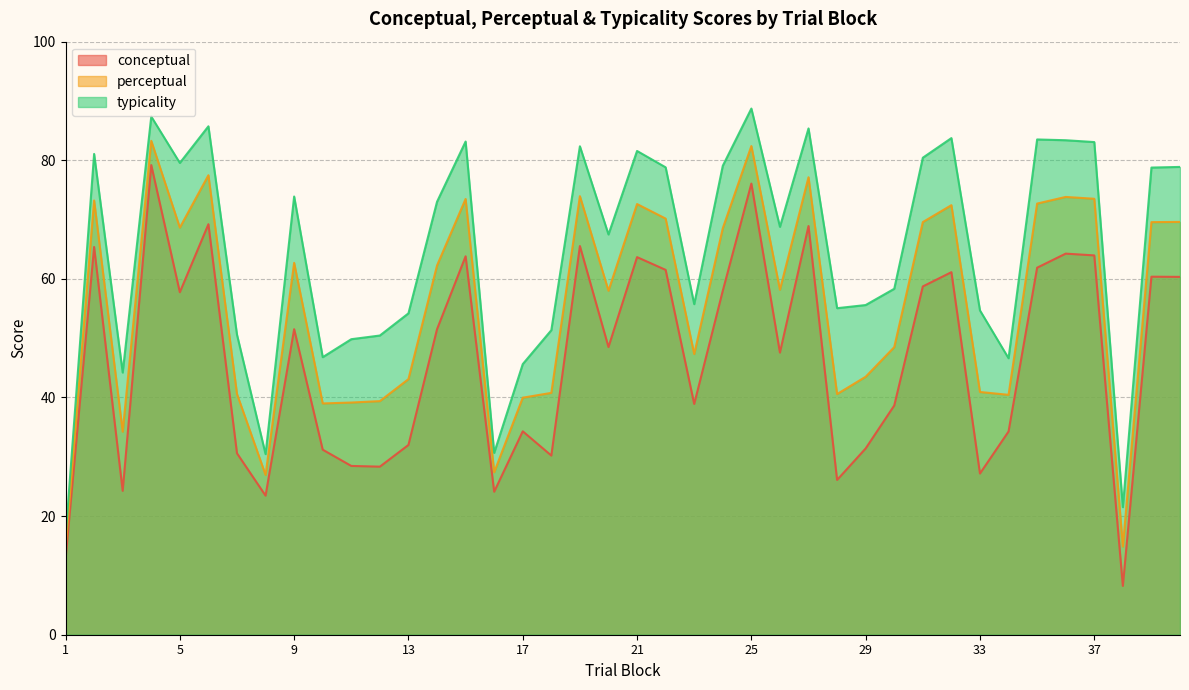

Reading right to left, list all the values displayed in this chart.

conceptual: 60.3	60.4	8.2	64.0	64.3	61.9	34.3	27.2	61.1	58.7	38.6	31.4	26.1	68.9	47.6	76.1	58.0	38.9	61.5	63.7	48.5	65.5	30.2	34.3	24.1	63.8	51.5	32.0	28.3	28.5	31.2	51.5	23.4	30.6	69.2	57.8	79.2	24.3	65.4	12.7
perceptual: 69.6	69.6	14.9	73.5	73.8	72.7	40.5	40.9	72.4	69.6	48.5	43.5	40.6	77.1	58.2	82.4	68.5	47.3	70.2	72.6	58.0	74.0	40.8	40.0	27.4	73.5	62.3	43.1	39.4	39.1	39.0	62.7	26.9	40.6	77.5	68.7	83.3	34.2	73.2	14.5
typicality: 78.9	78.8	21.5	83.1	83.4	83.5	46.6	54.7	83.7	80.4	58.3	55.6	55.1	85.4	68.8	88.7	79.1	55.7	78.8	81.6	67.5	82.4	51.4	45.6	30.7	83.2	73.0	54.2	50.5	49.8	46.8	73.9	30.4	50.6	85.7	79.5	87.4	44.2	81.1	16.4